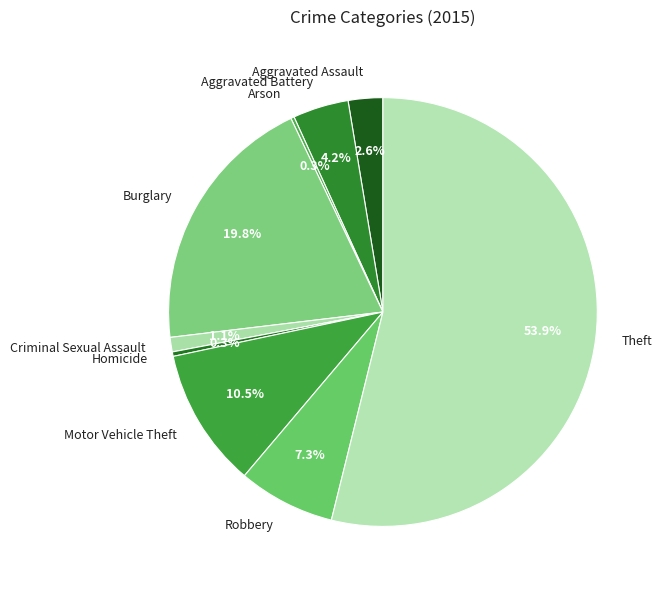

Which category has the biggest portion of the pie?

Theft